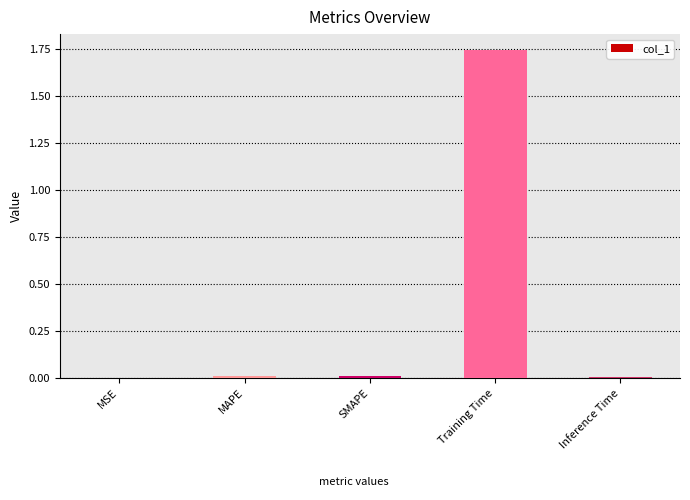

Which label corresponds to the largest value in the chart?

Training Time